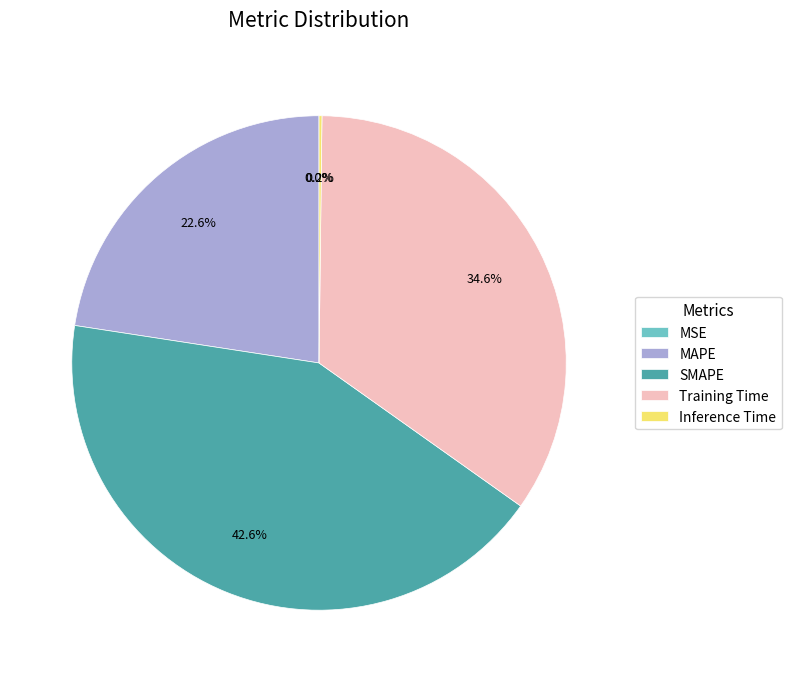

How much of the chart is everything except MAPE?

77.4%